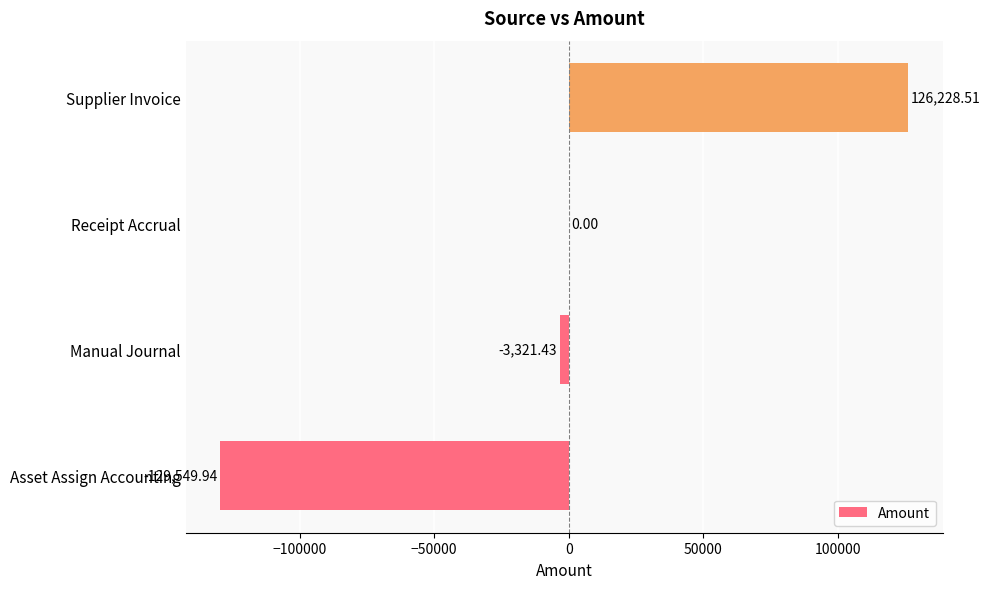

How many categories are shown in the chart?

4